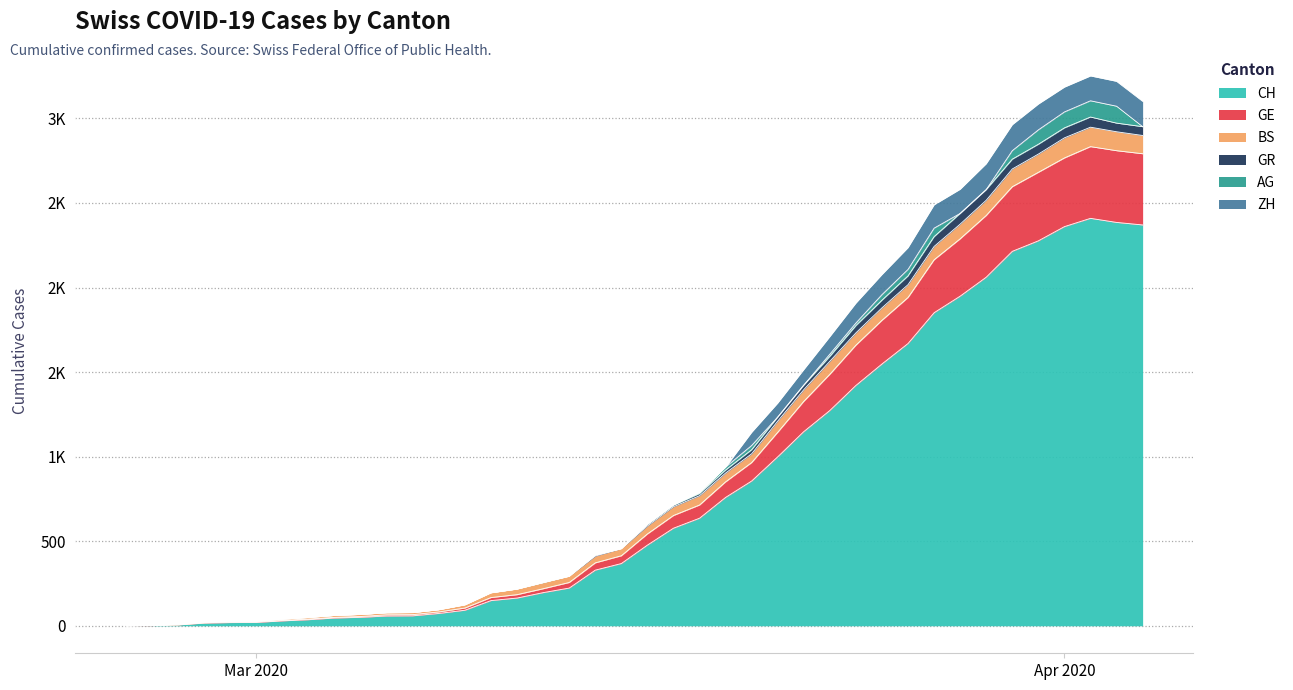

At which label is CH closest to 1700?

2020-03-29